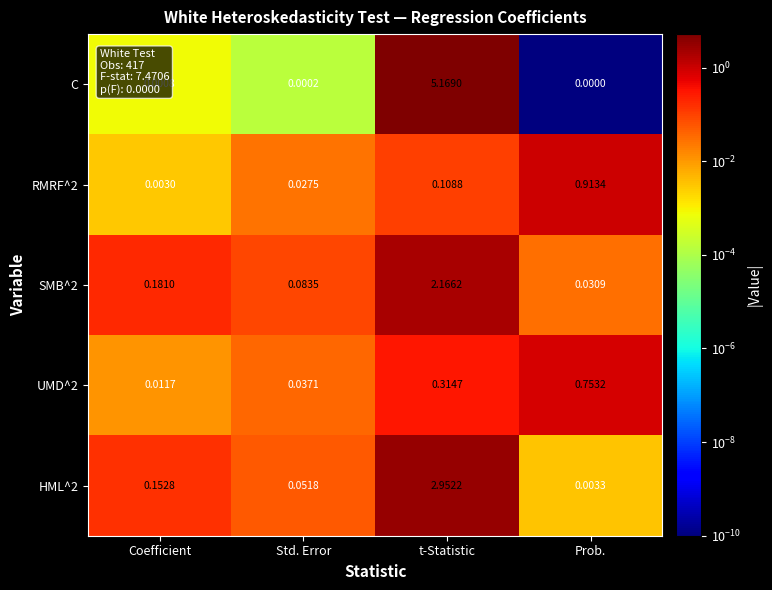

Which category has the lowest value across all series?

Prob.